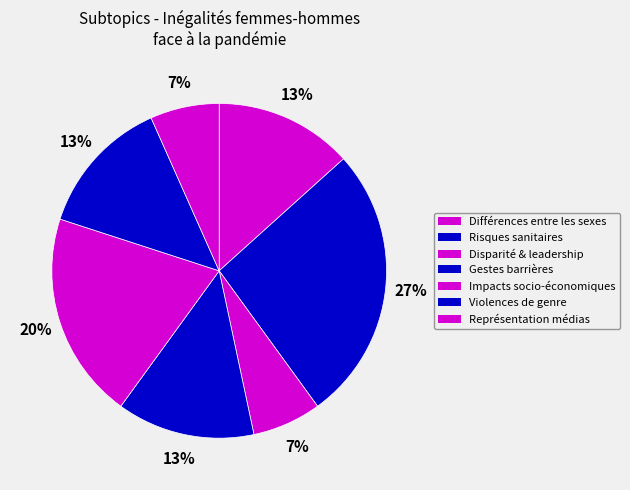

Rank the categories by value from highest to lowest.

Risques sanitaires, Impacts socio-économiques, Différences entre les sexes, Gestes barrières, Violences de genre, Disparité entre les genres et leadership, Inégalités de représentation dans les médias